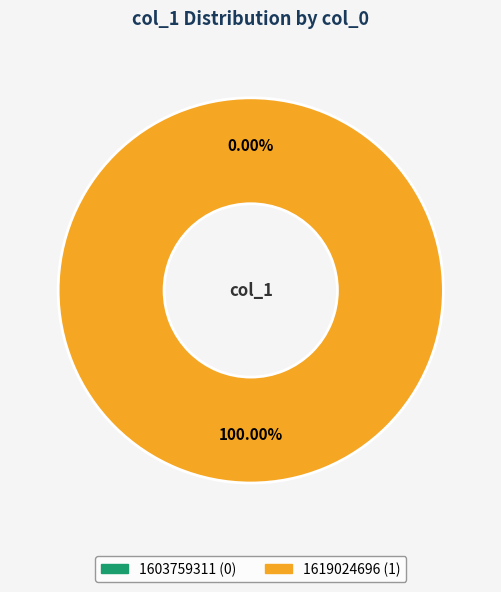

Does 1619024696 represent more than half of the total?

Yes